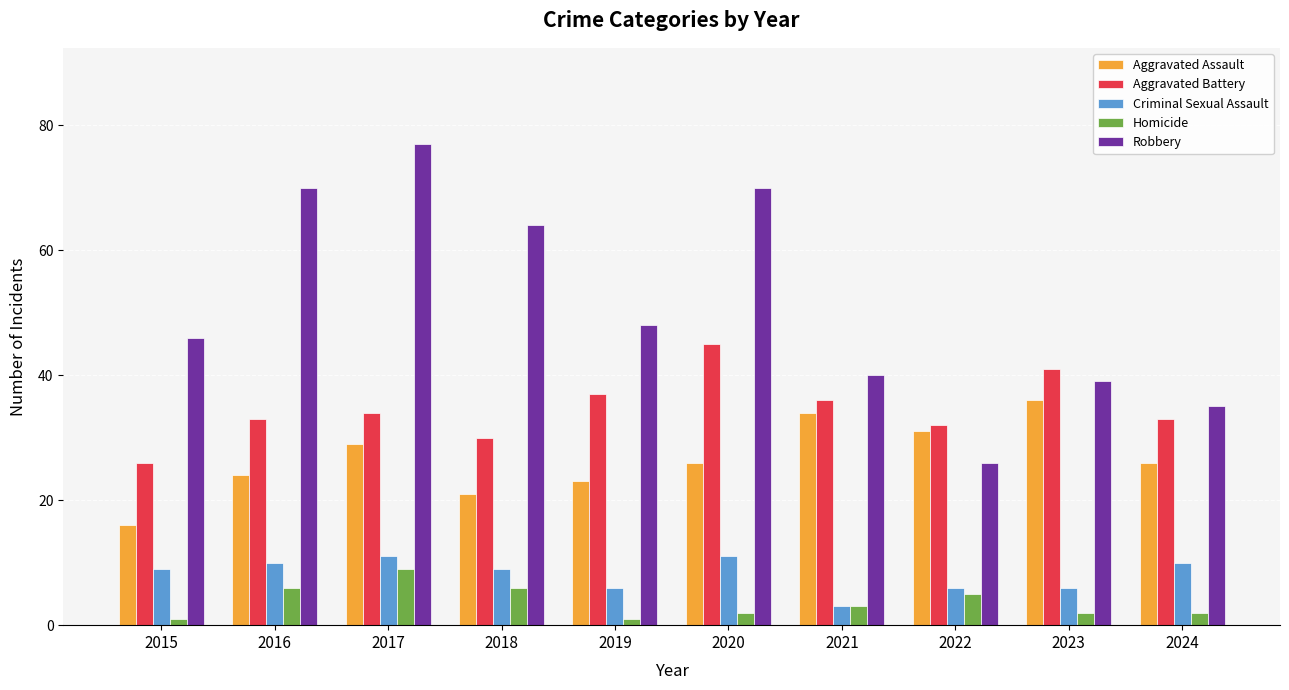

Is it true that Aggravated Assault equals 26 at 2024?

True